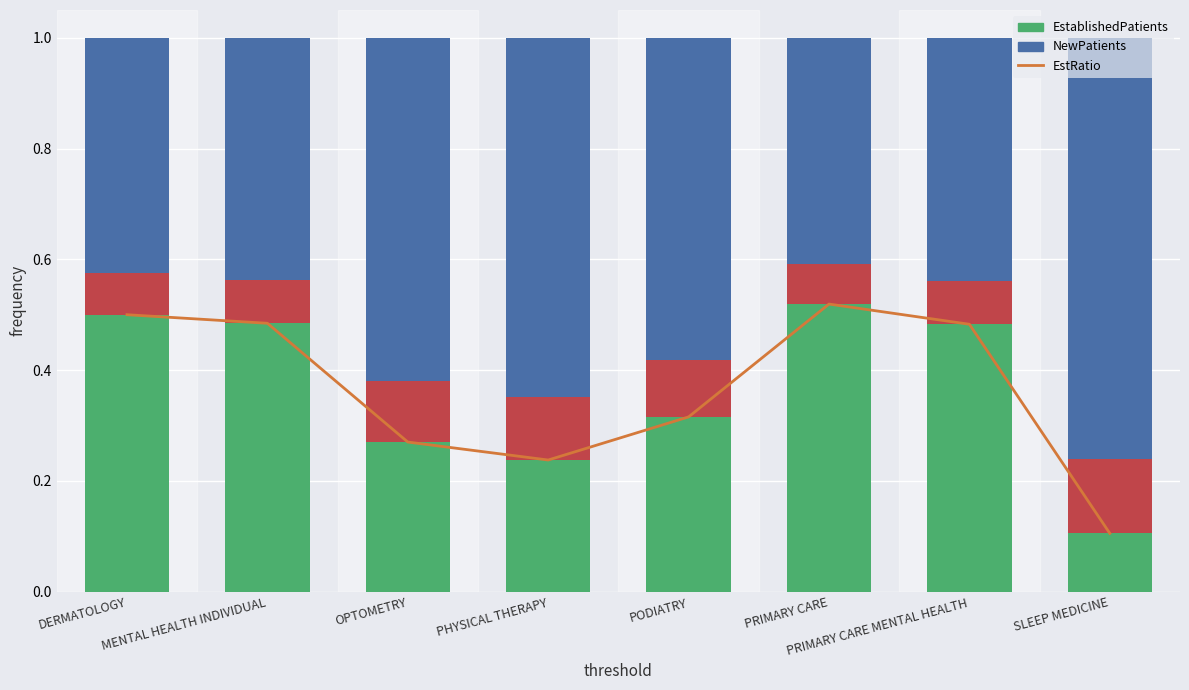

How many EstablishedPatients values are between 0 and 1?

8